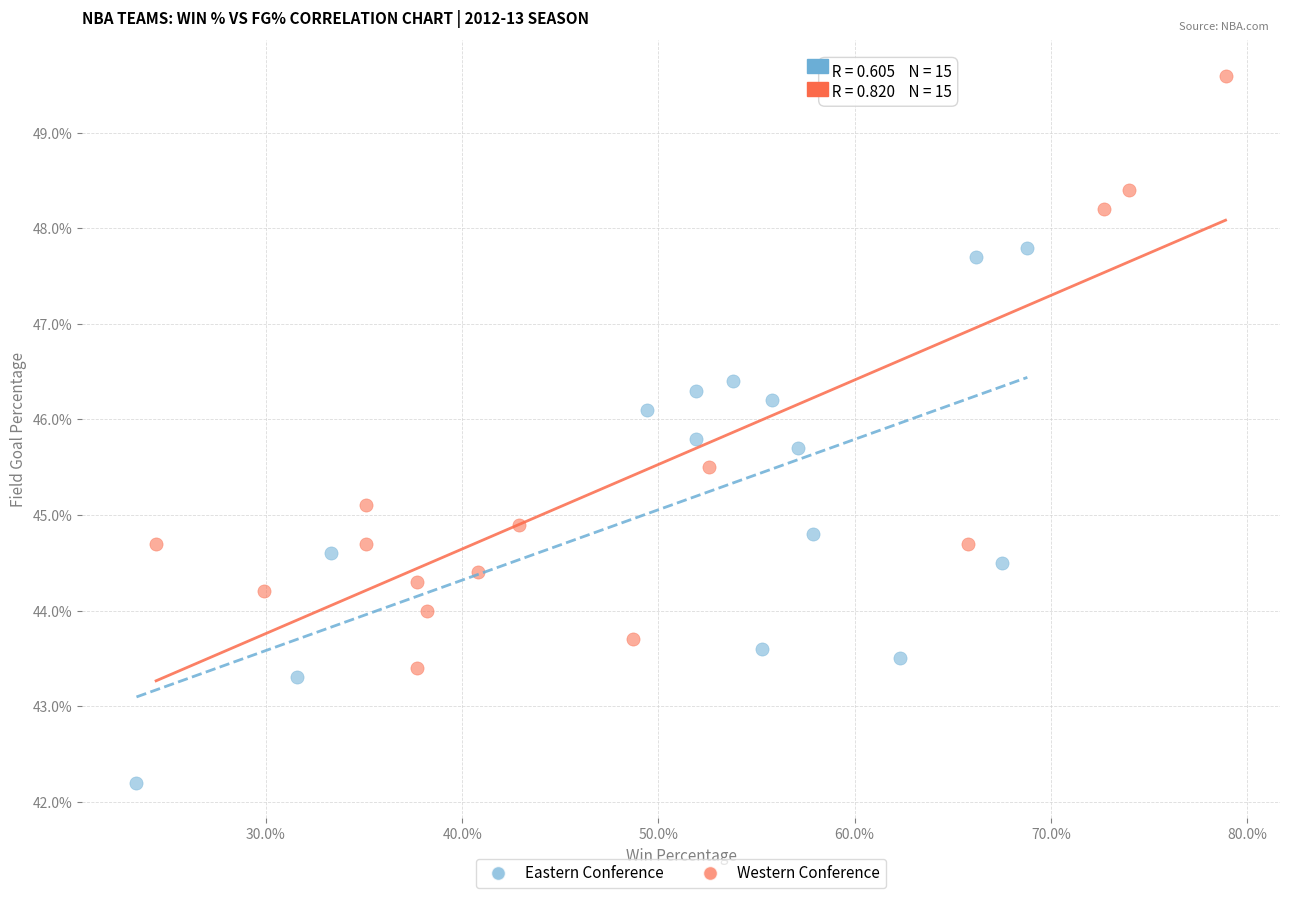

Which series reaches the minimum Y coordinate?

Eastern Conference